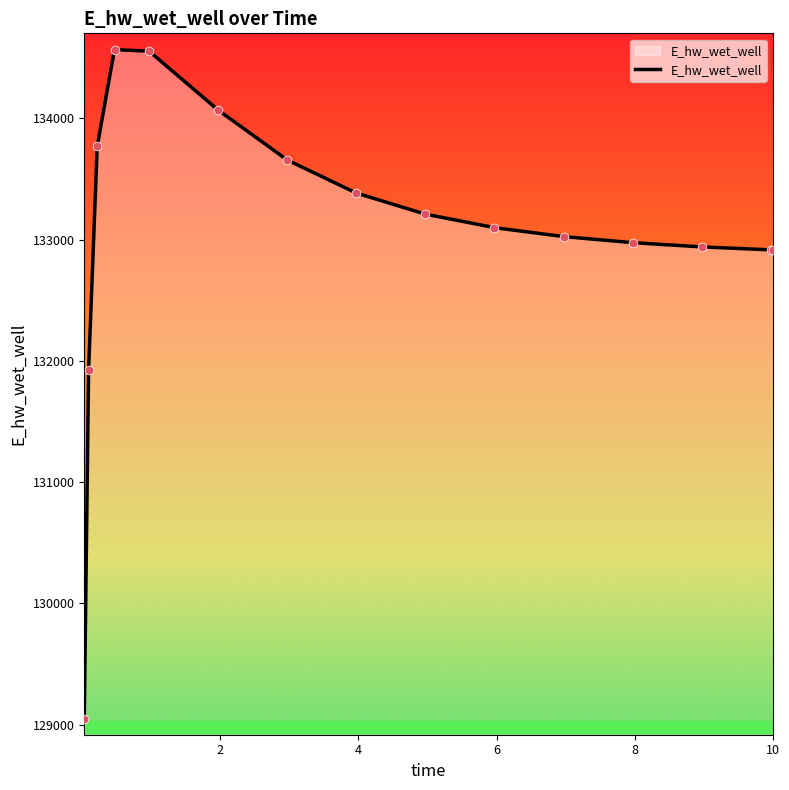

What is the difference between the maximum and minimum values?

5518.7